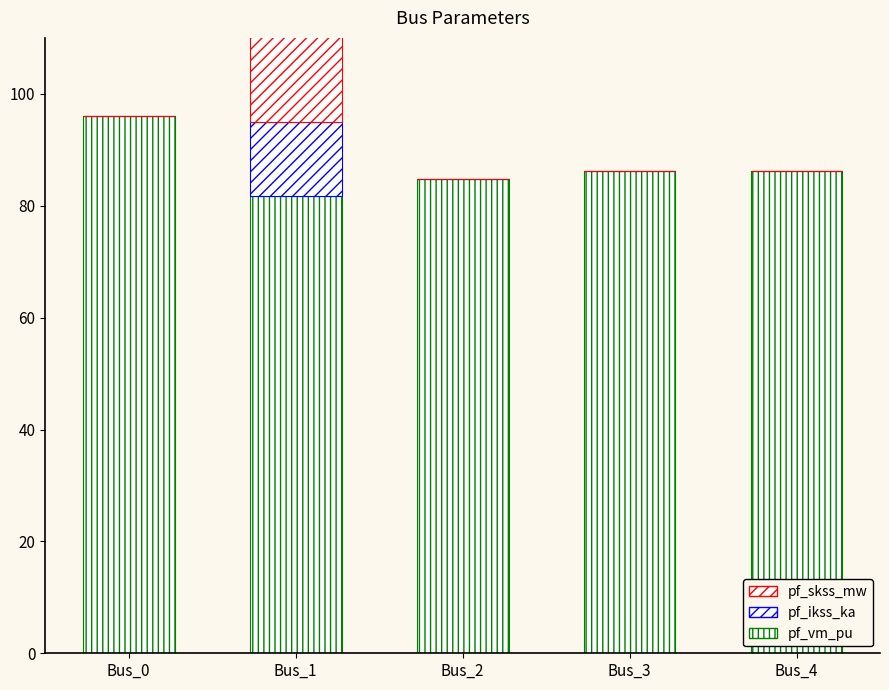

Which series has the largest range (max minus min)?

pf_skss_mw